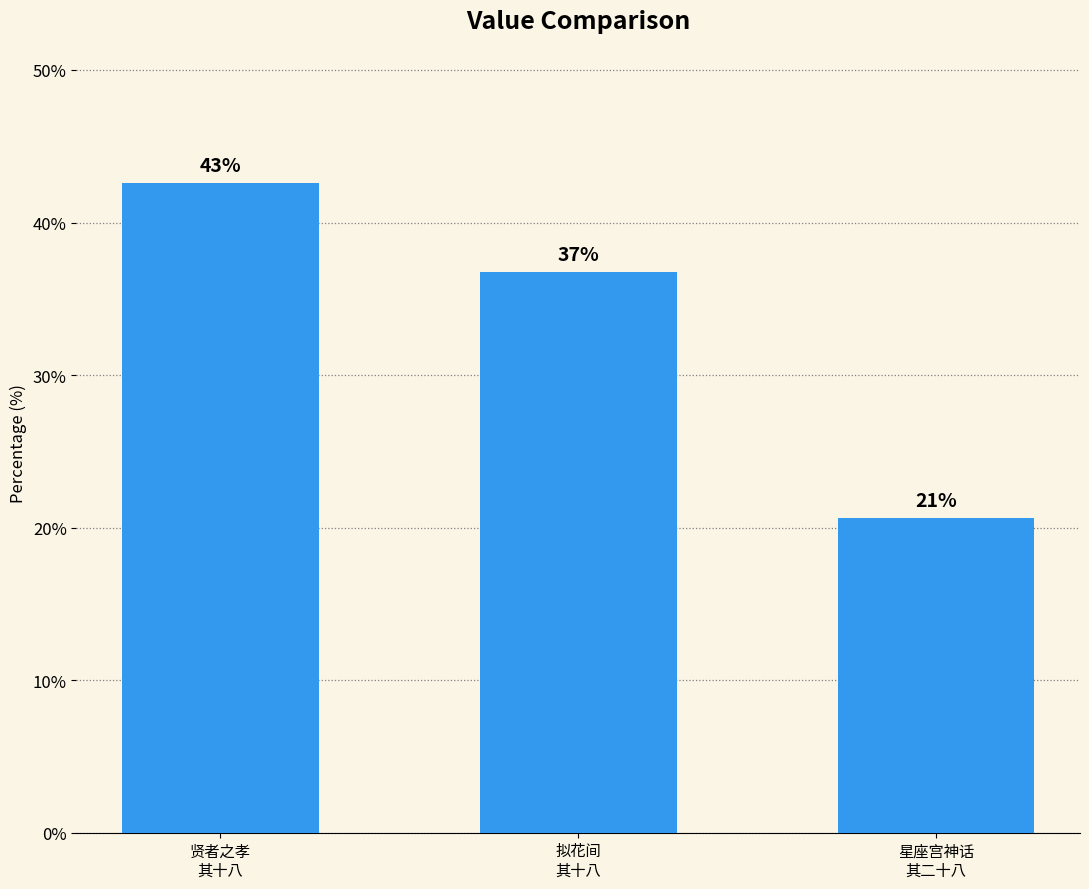

Reading right to left, list all the values displayed in this chart.

20.6	36.8	42.6